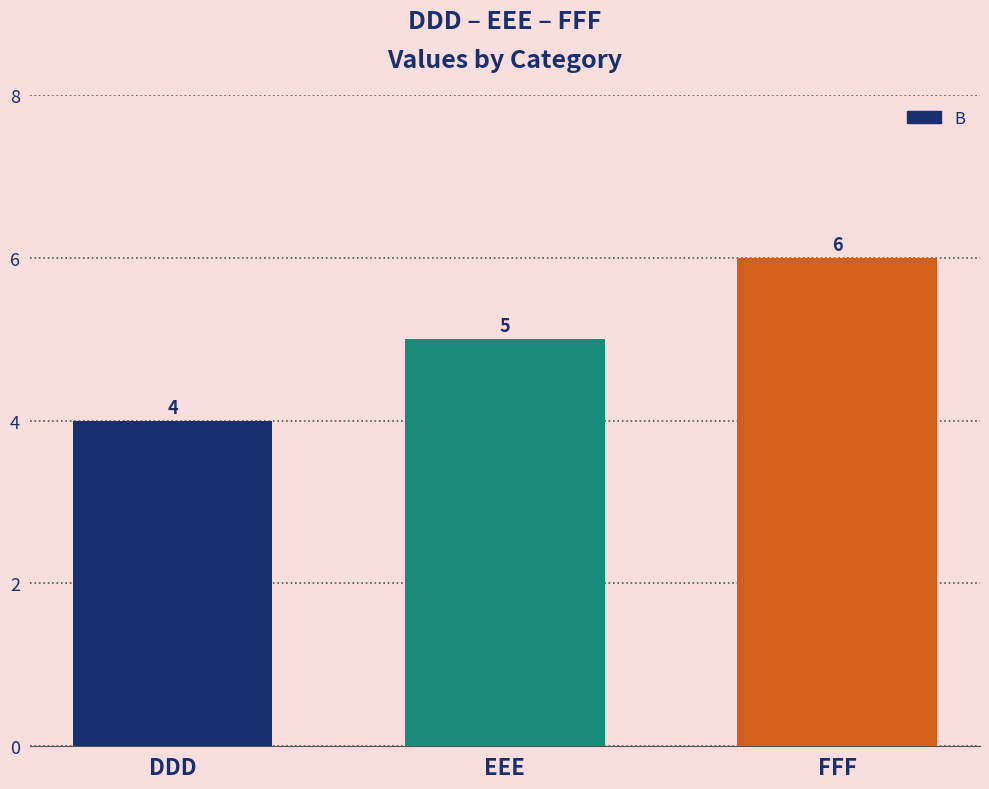

What is the sum of the values at DDD and FFF?

10